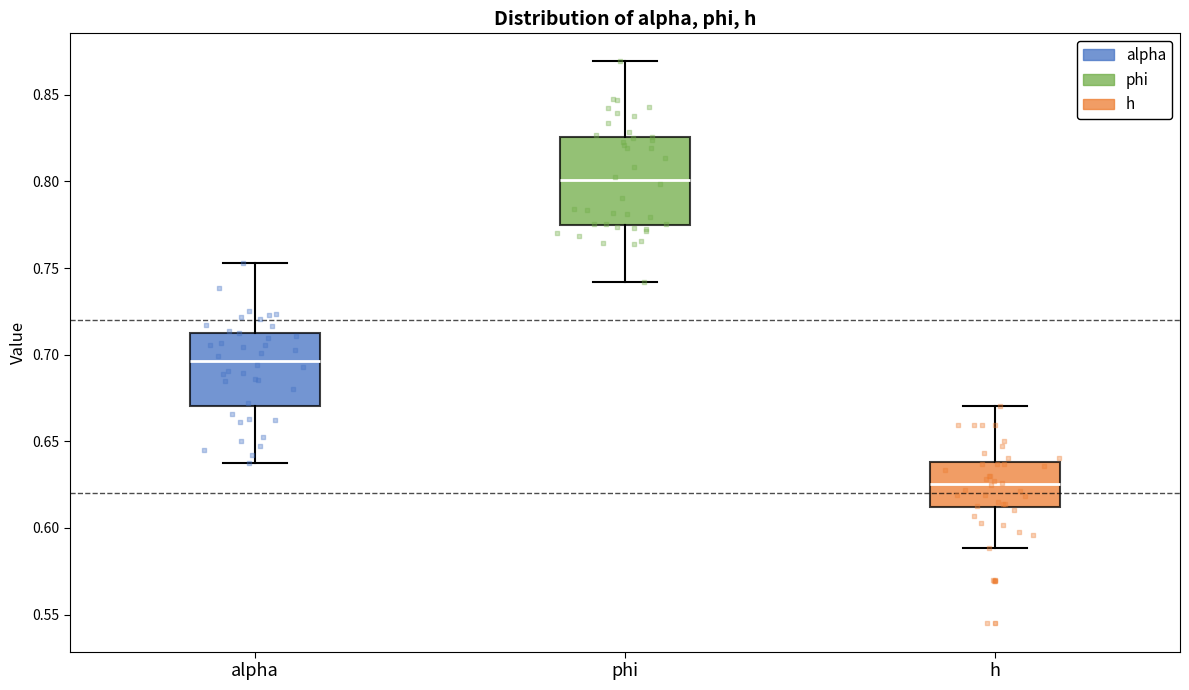

Which box has the lowest median line?

h